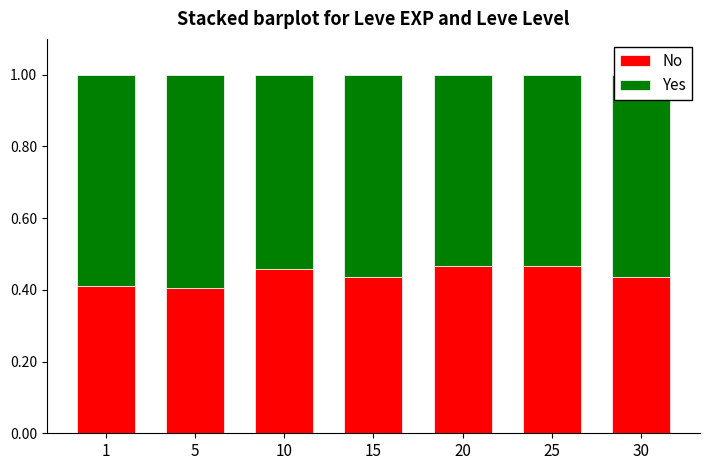

The No series shows 0.4 at 30. True or false?

True